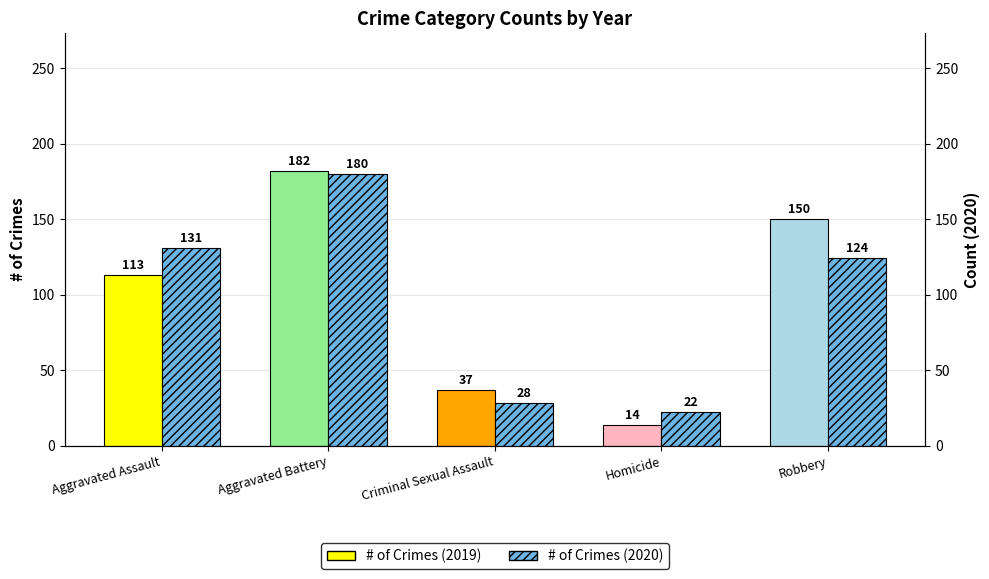

List the series in order of their overall mean, lowest first.

# of Crimes (2020), # of Crimes (2019)